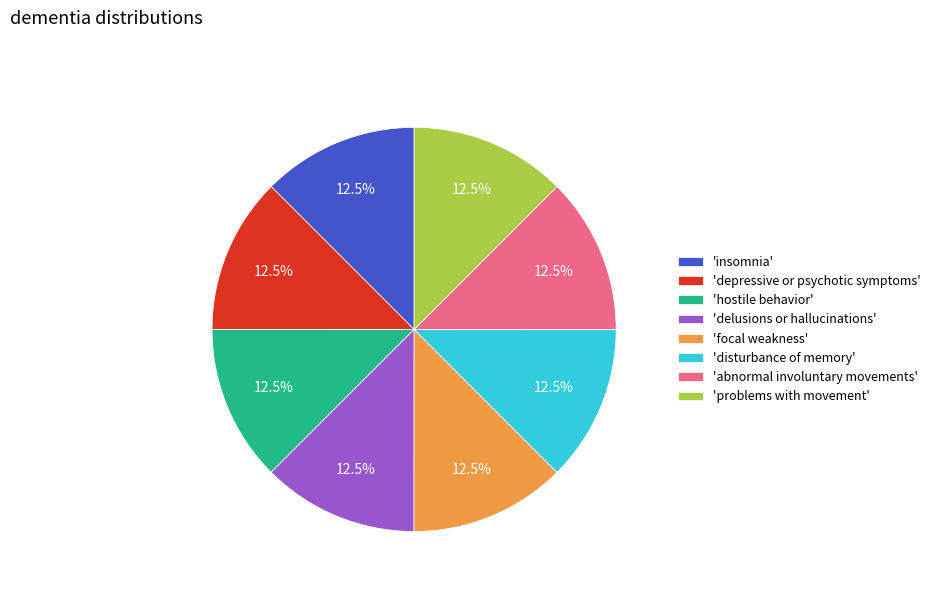

Is 'depressive or psychotic symptoms' the majority of the pie?

No